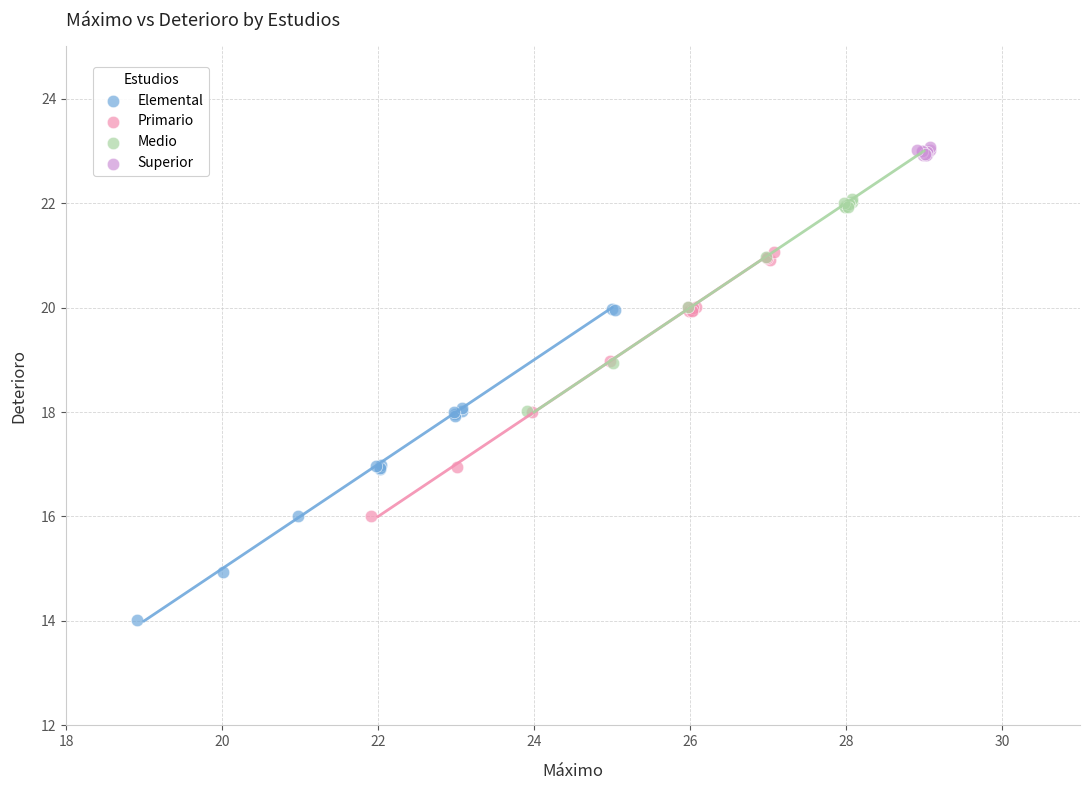

Which series contains the lowest Y value?

Elemental